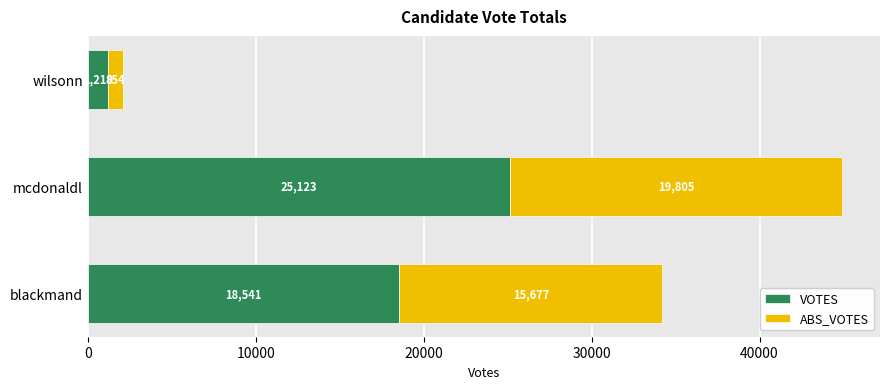

Is it true that VOTES equals 11949 at blackmand?

False